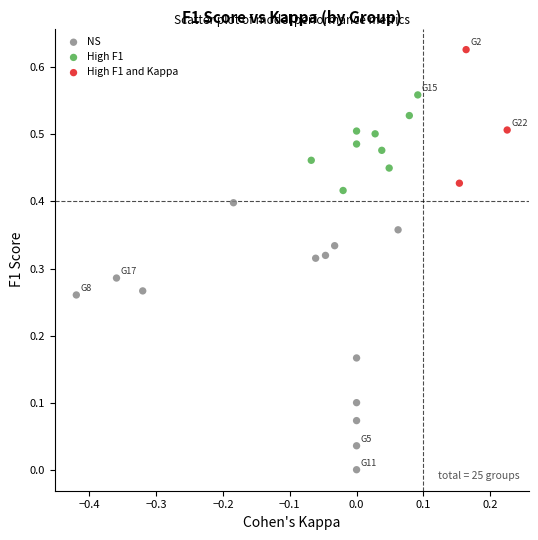

Which series reaches the maximum Y coordinate?

High F1 and Kappa